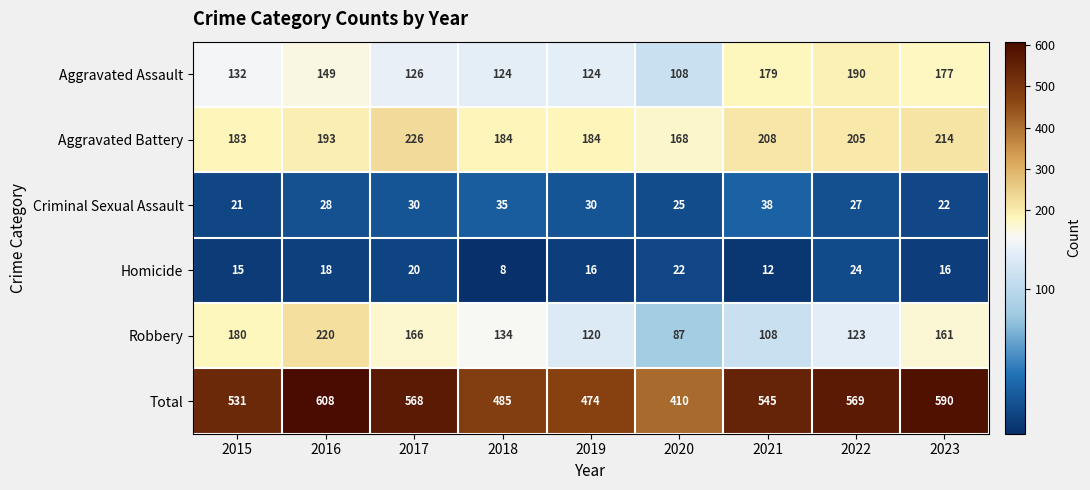

Where is Criminal Sexual Assault nearest to the value 29?

2016